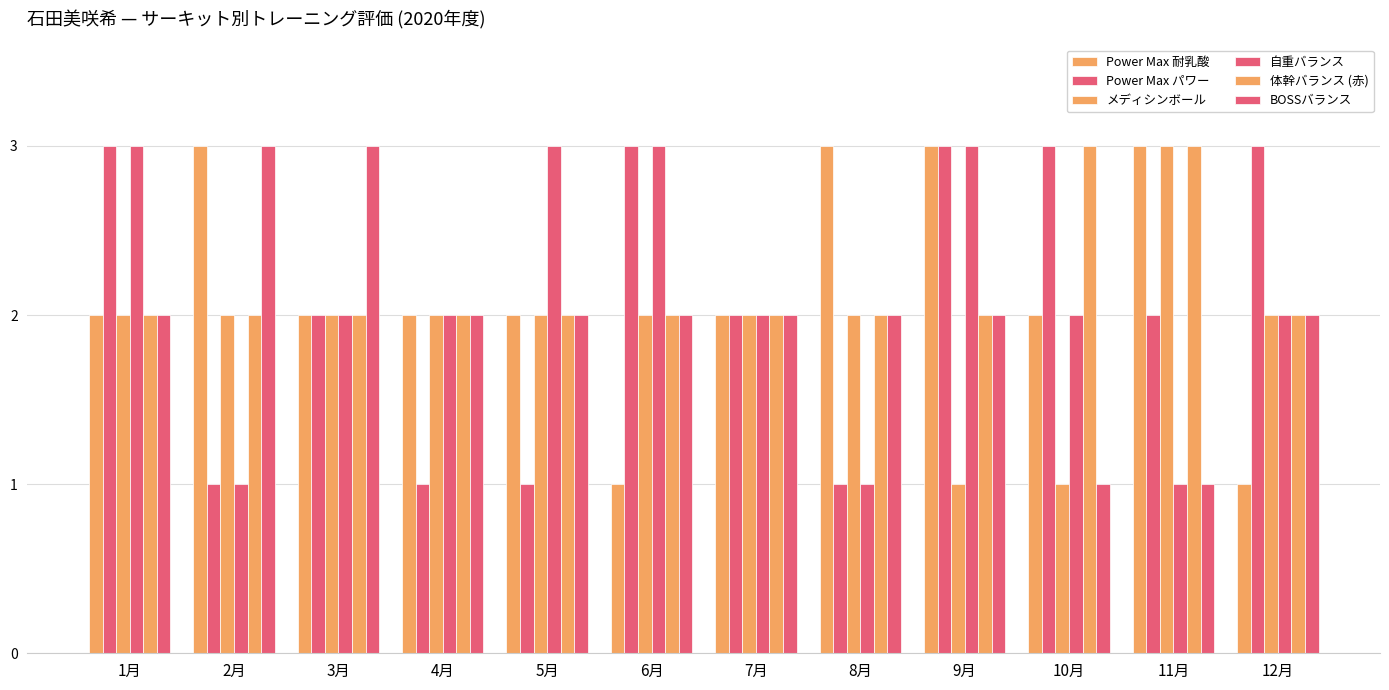

How many bars are there in total?

72